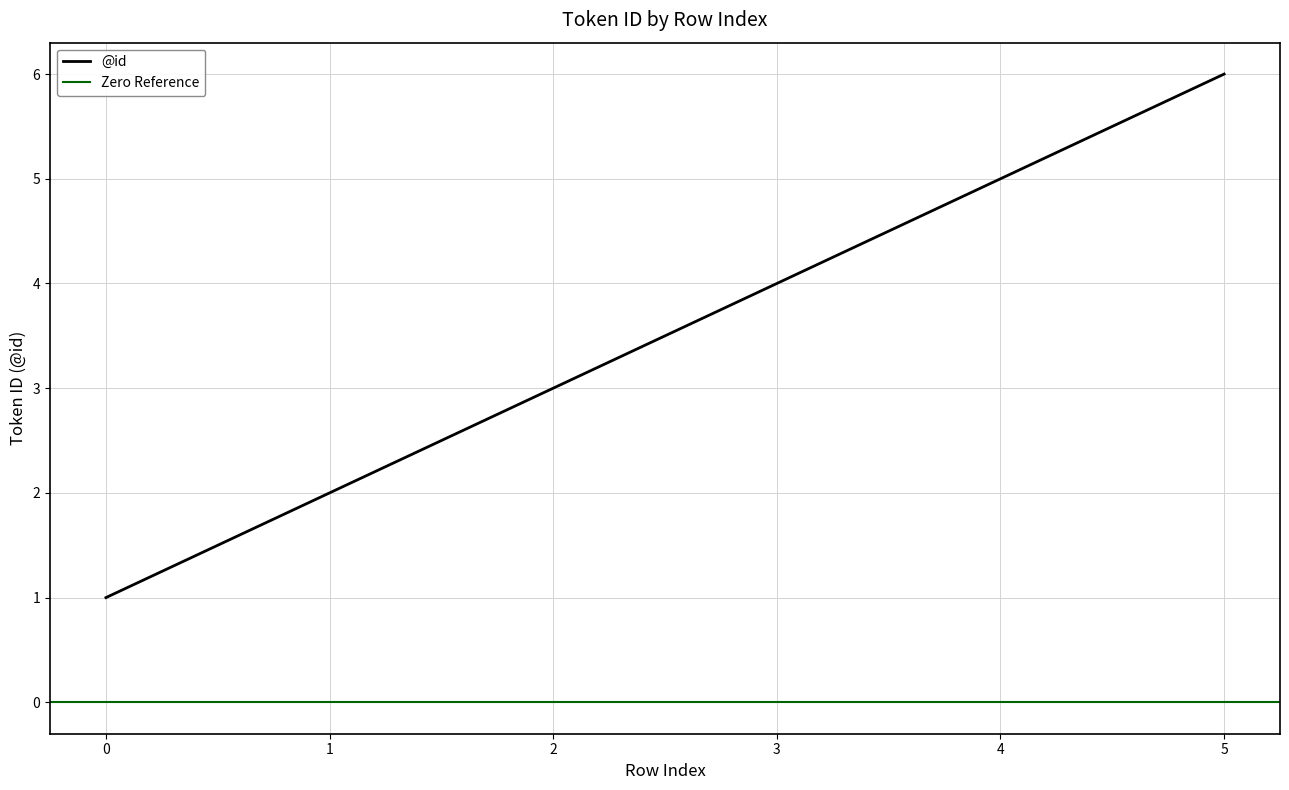

What is the difference between the second highest and second lowest values?

3